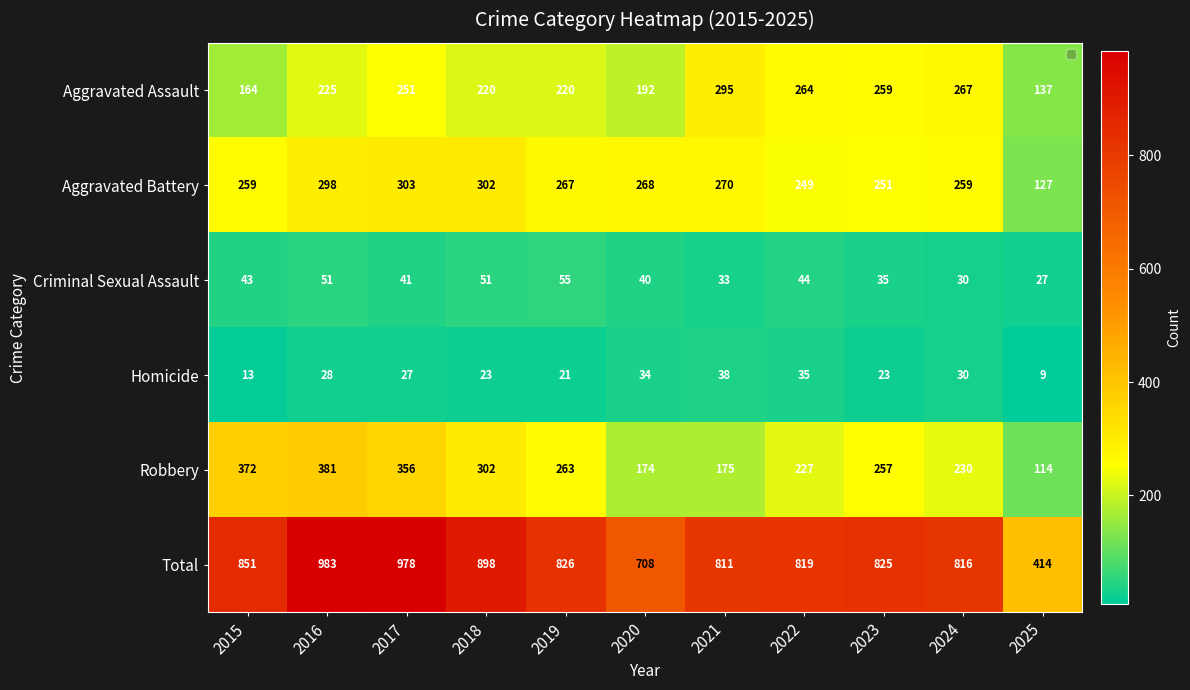

Which category has the lowest value across all series?

2025